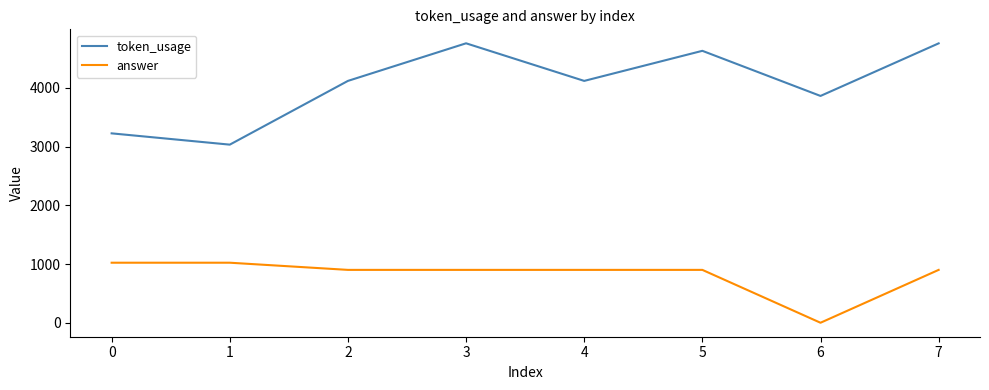

The value of token_usage at 1 is 3034. True or false?

True